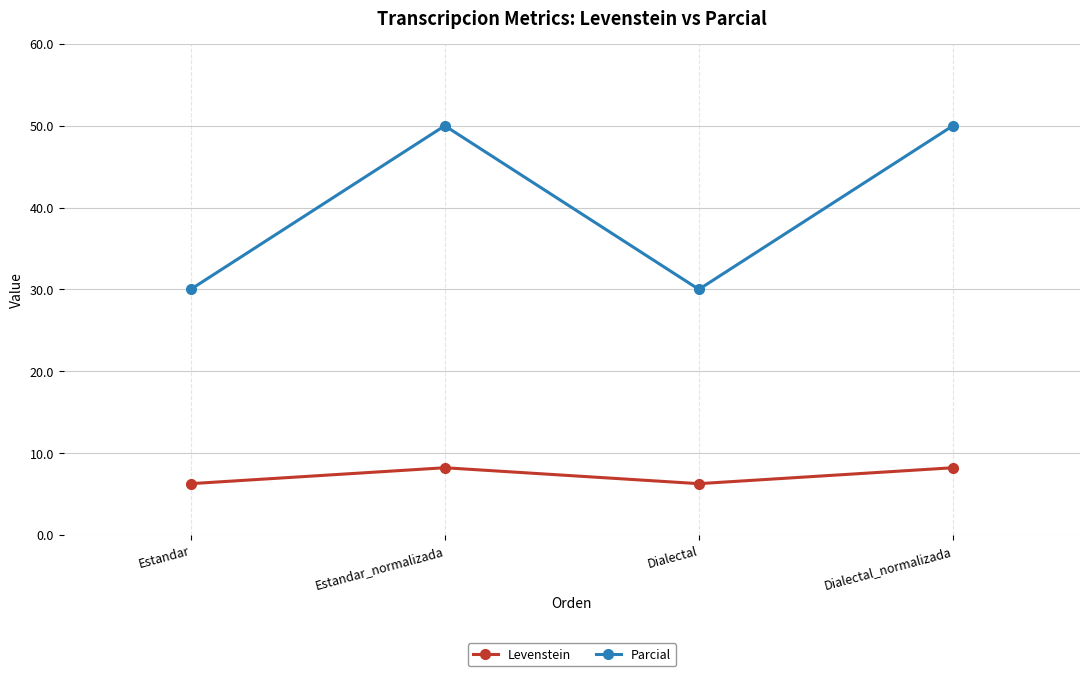

The value of Parcial at Estandar_normalizada is 72.3. True or false?

False